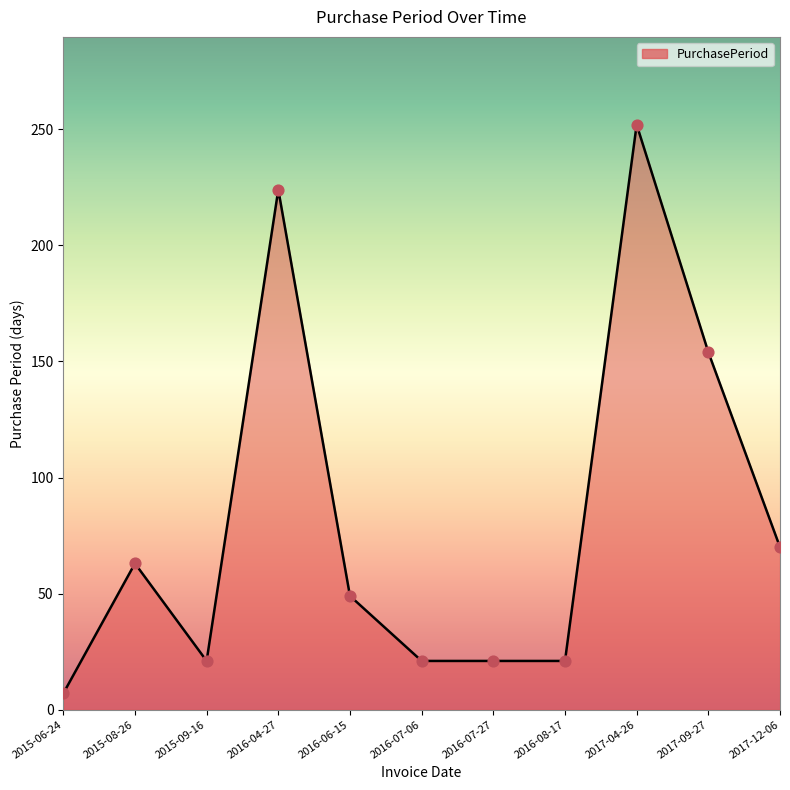

What is the ratio of the value at 2016-06-15 to the value at 2015-06-24?

7.0